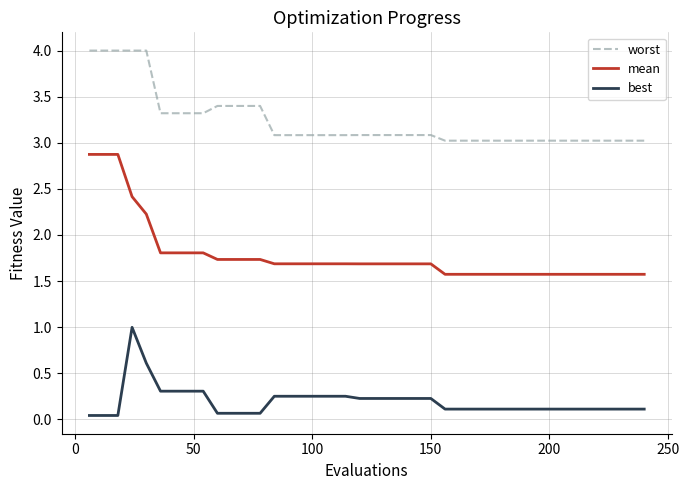

Which series has the largest range (max minus min)?

mean